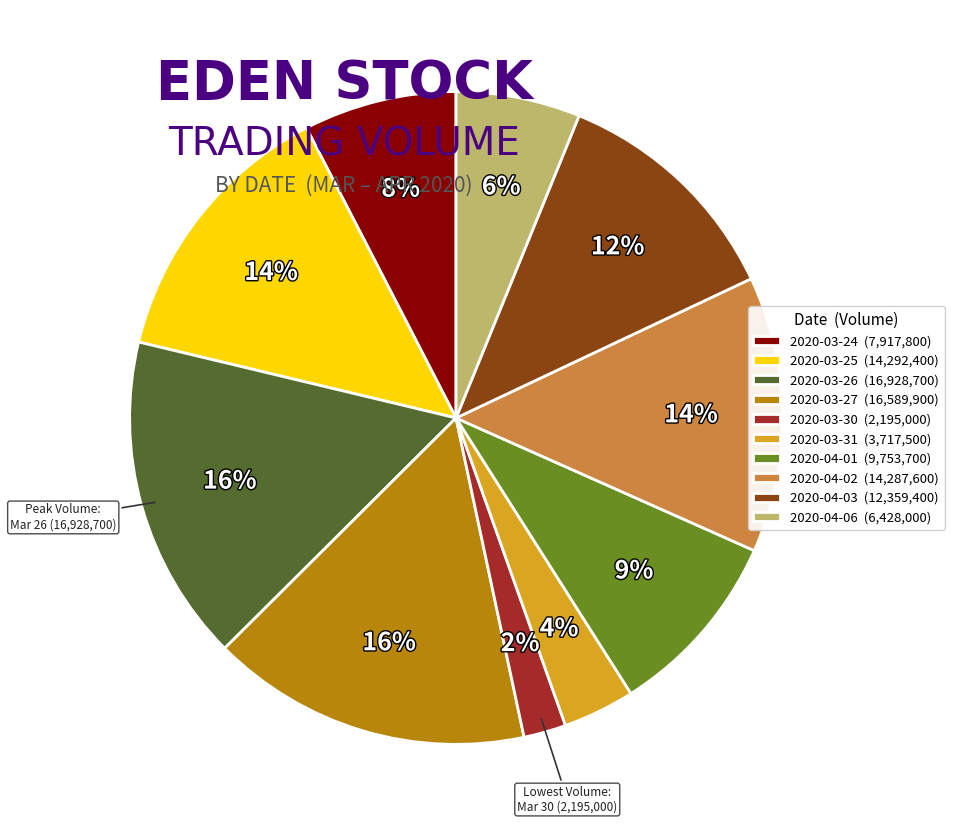

Which has a higher value, 2020-04-02 or 2020-04-01?

2020-04-02